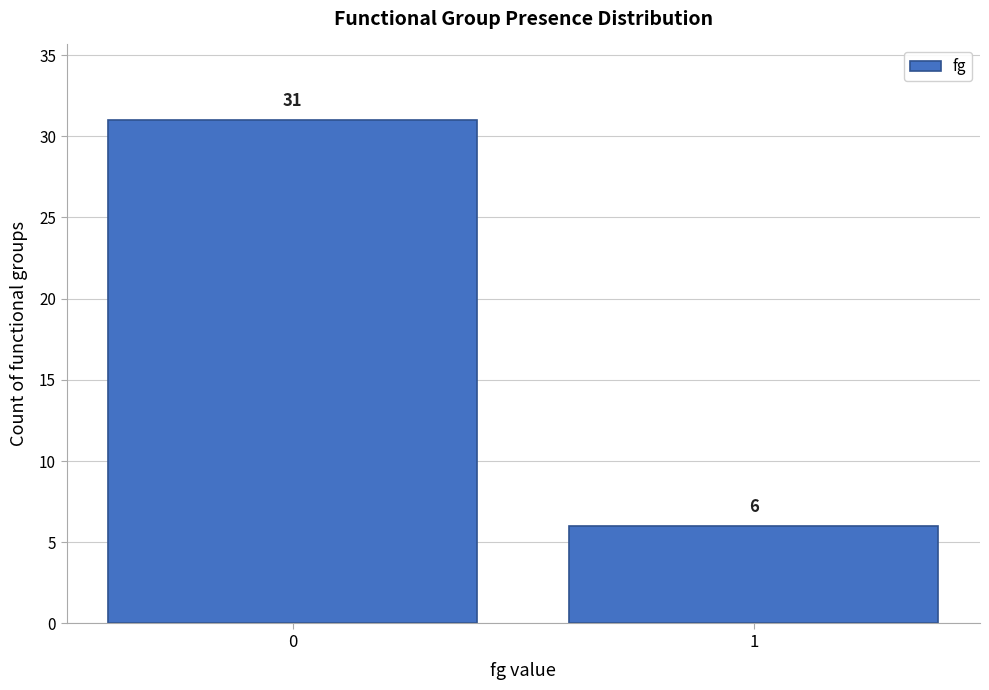

Reading right to left, extract all data points from this chart.

6	31